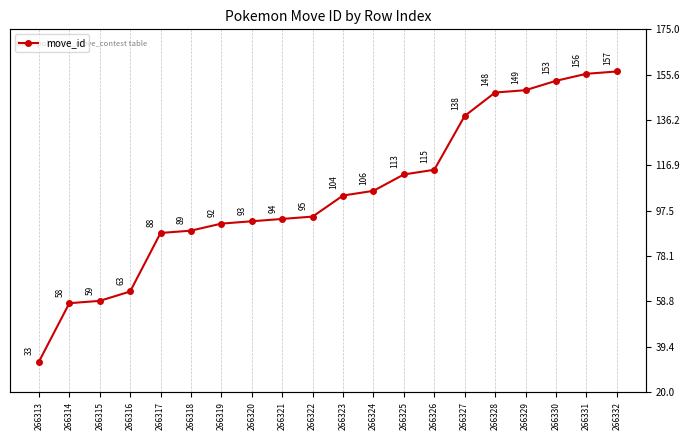

What is the sum of all values?

2103